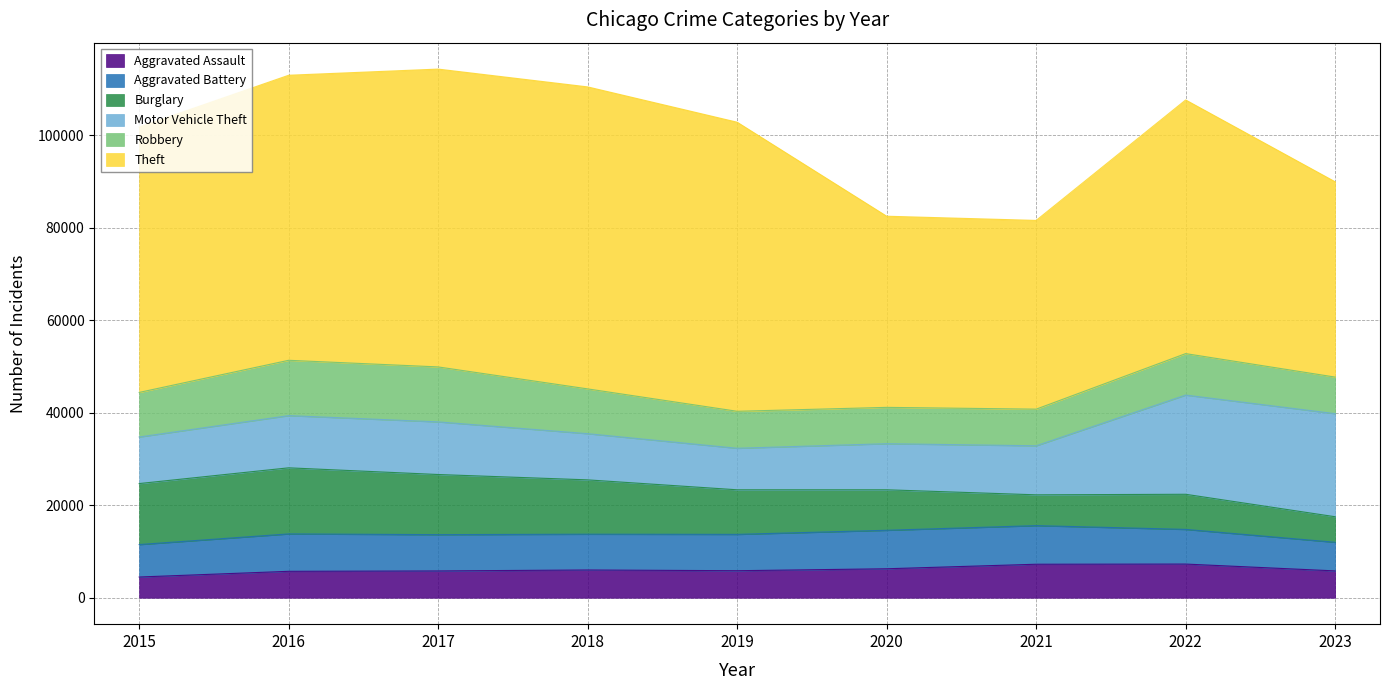

The value of Aggravated Assault at 2016 is 5712. True or false?

True